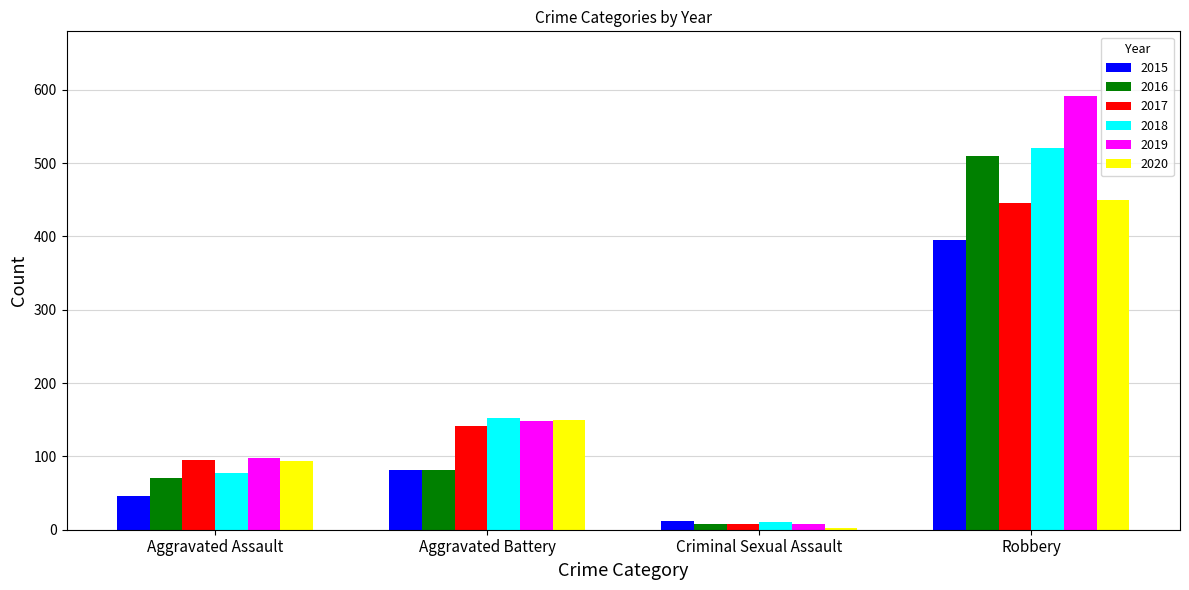

At which label is 2015 closest to 203?

Aggravated Battery